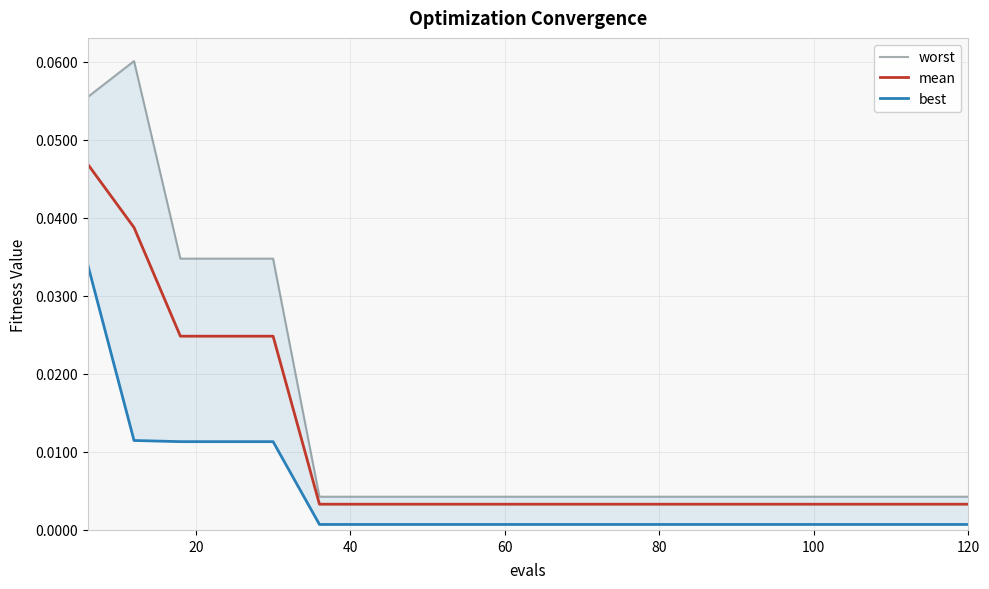

Between 20 and 9, which series saw the biggest shift?

worst